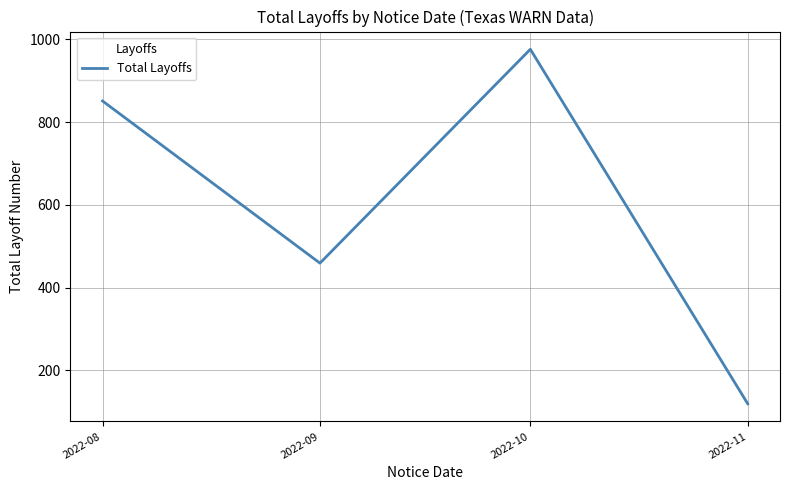

How many lines are shown in the chart?

1